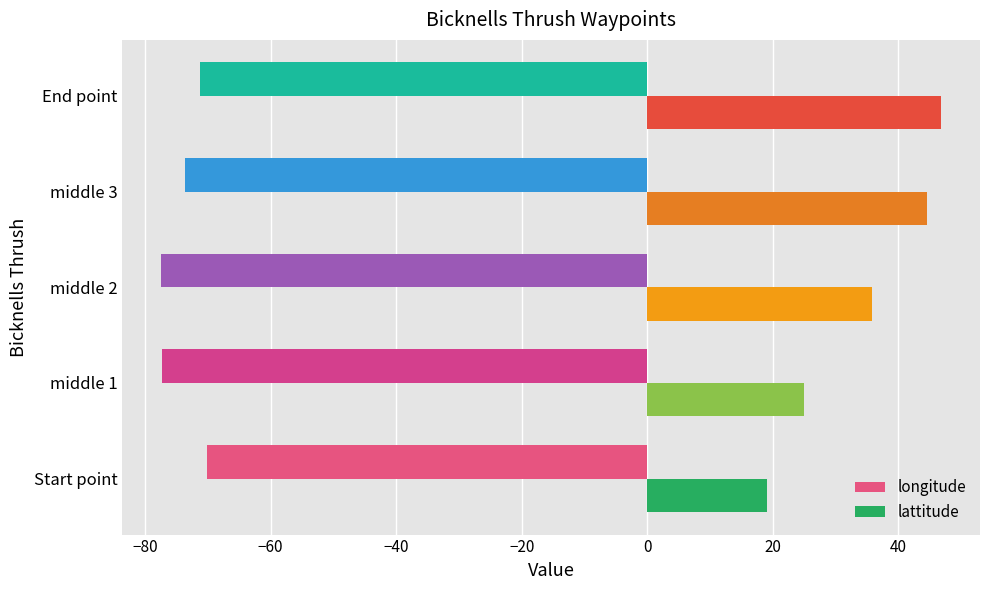

At which category is the sum across all series the highest?

End point